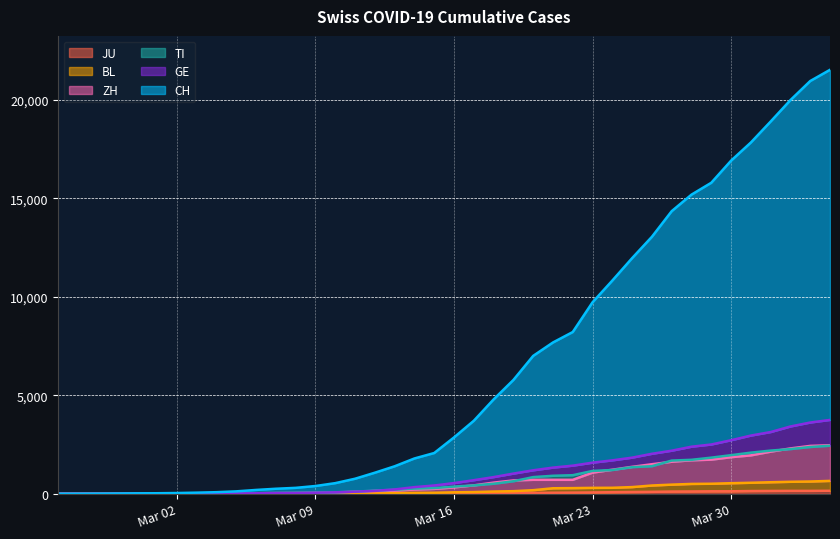

What is the maximum value shown in the chart?

21535